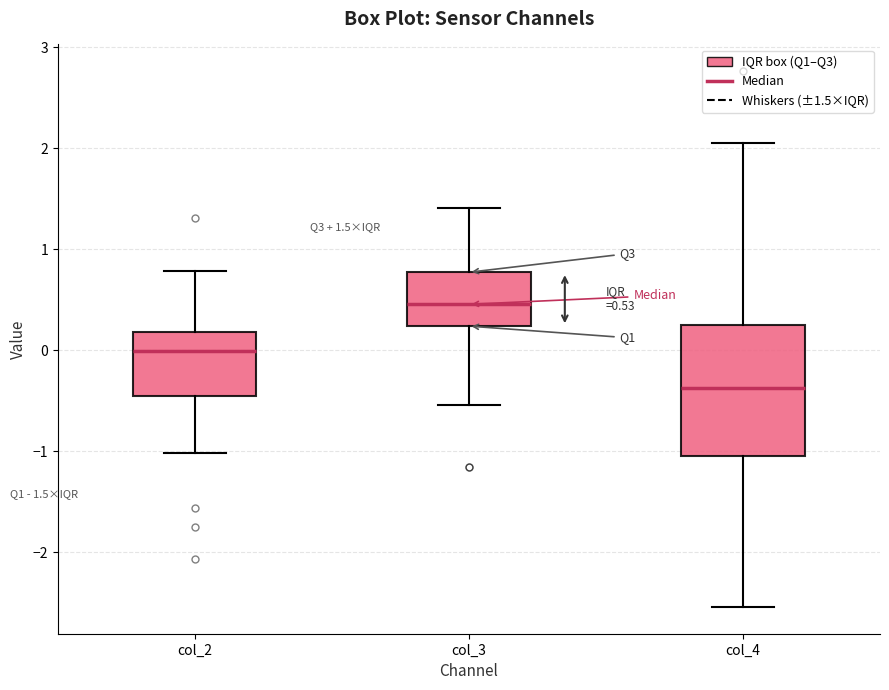

Which box has the lowest median line?

col_4